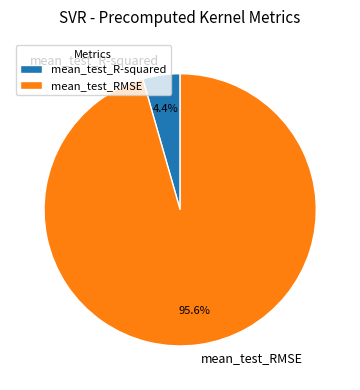

To the nearest percent, what portion does mean_test_R-squared represent?

4%